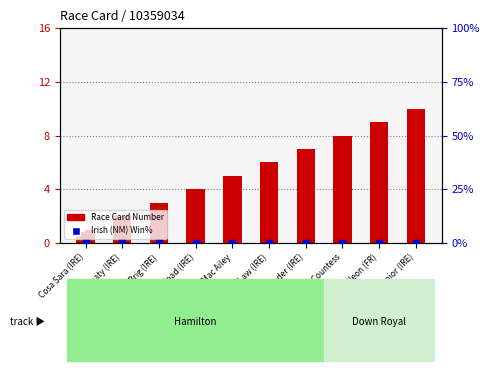

Is the value of Race Card Number at Letter Of The Law (IRE) greater than the value of Irish (NM) Win% at Mac Ailey?

Yes